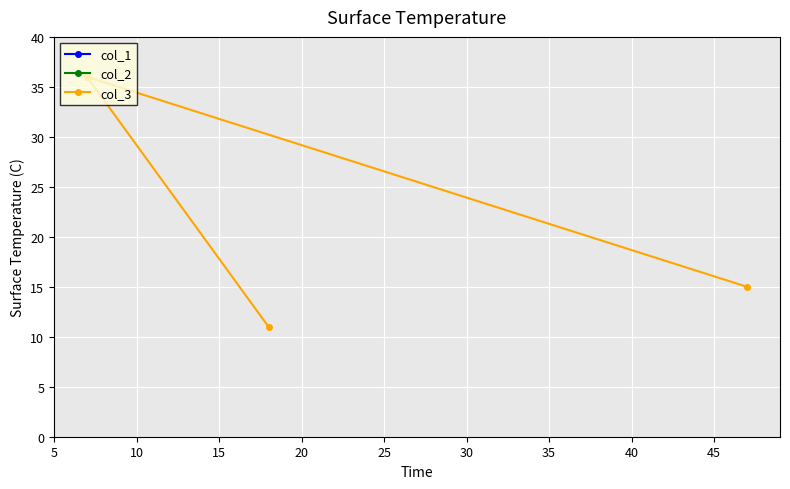

What is the maximum value for col_3?

36